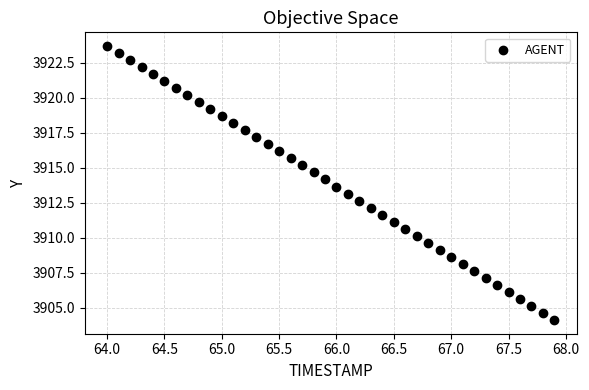

What is the range of Y values (max minus min)?

19.6